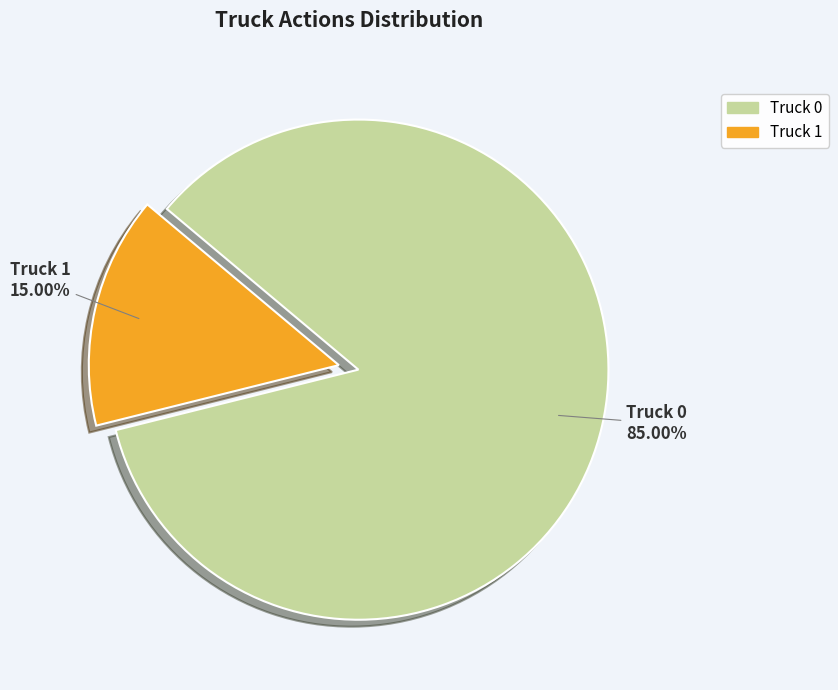

Between Truck 0 and Truck 1, which is larger?

Truck 0